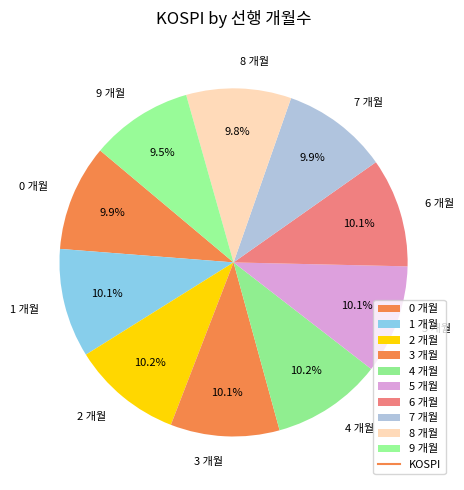

How many segments does this pie chart have?

10